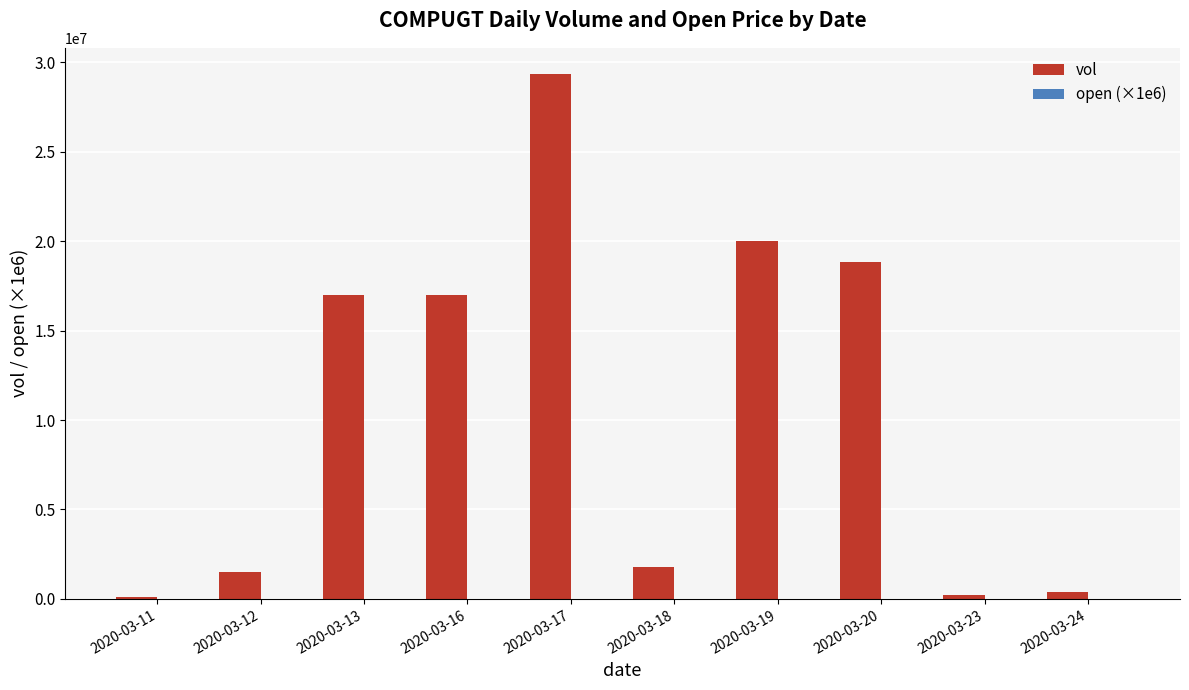

Which label corresponds to the largest value in the chart?

2020-03-17